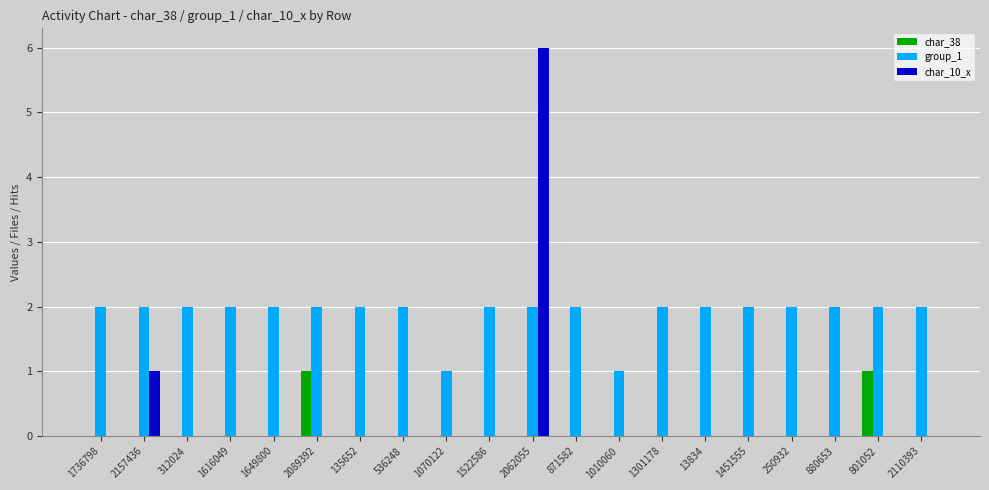

What is the total value across all series at 1649800?

2